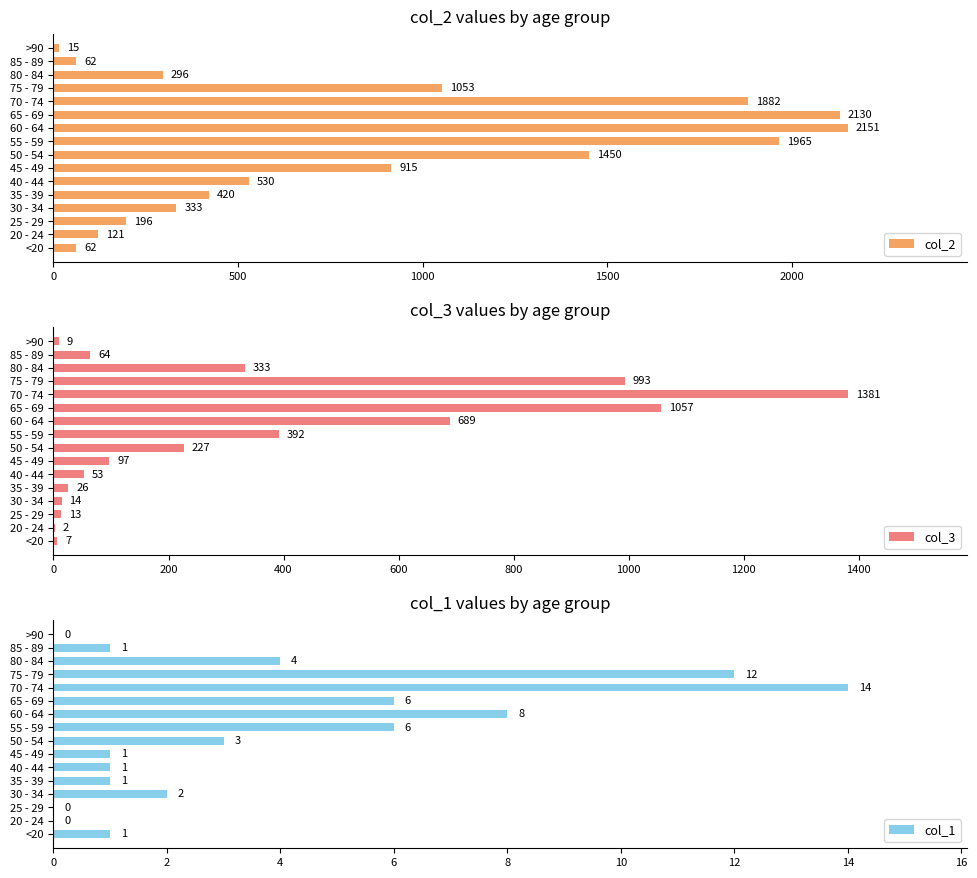

Which series has the largest total across all categories?

col_2